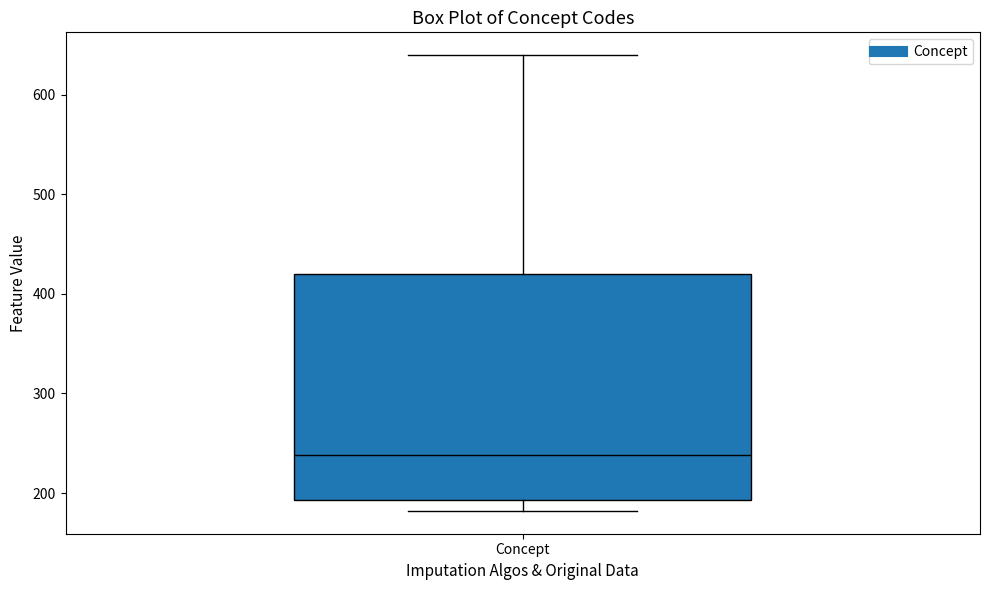

Transcribe this box plot: give where the median line is, the range the box spans, and where the two whiskers end, as read against the y-axis. The values are not printed on the chart, so give them approximately, as read against the axis.

median 240, box 190 to 420, whiskers 180 to 640